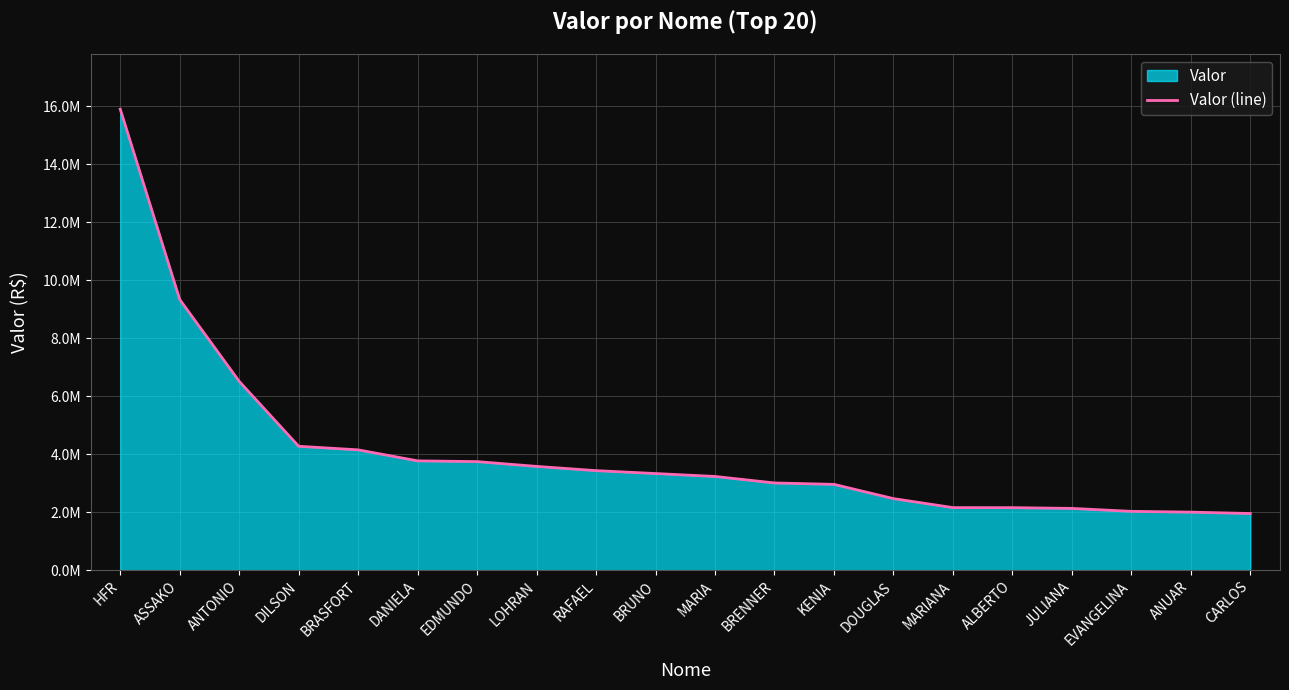

True or false: there are more than 1 points higher than both neighbors.

False